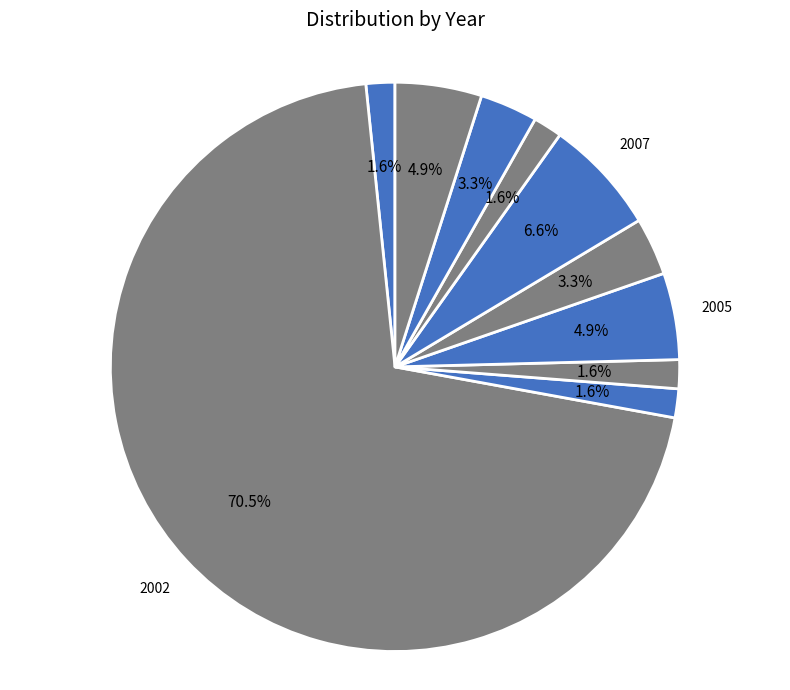

How many slices are in this pie chart?

10